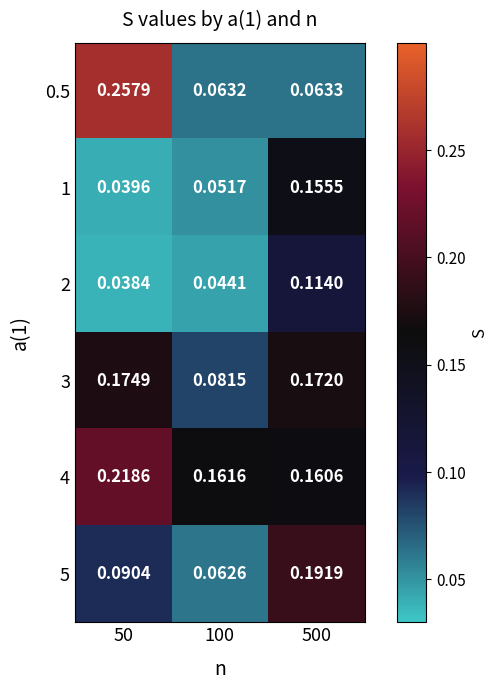

Is the value of 5 at 50 greater than the value of 1 at 50?

Yes